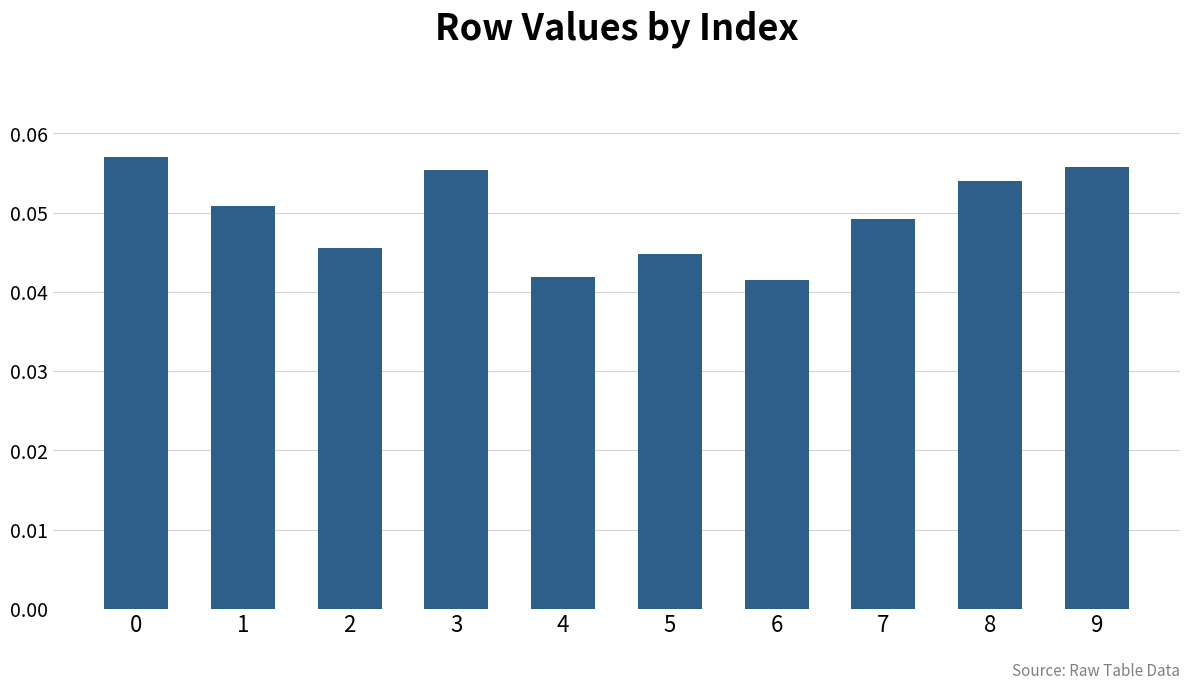

Count the number of categories in the chart.

10